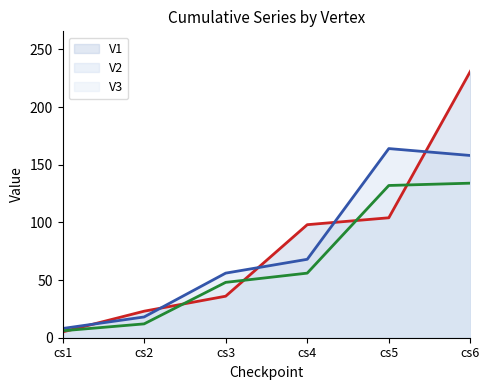

Rank the series by their average value, from lowest to highest.

V3 line, V2 line, V1 line